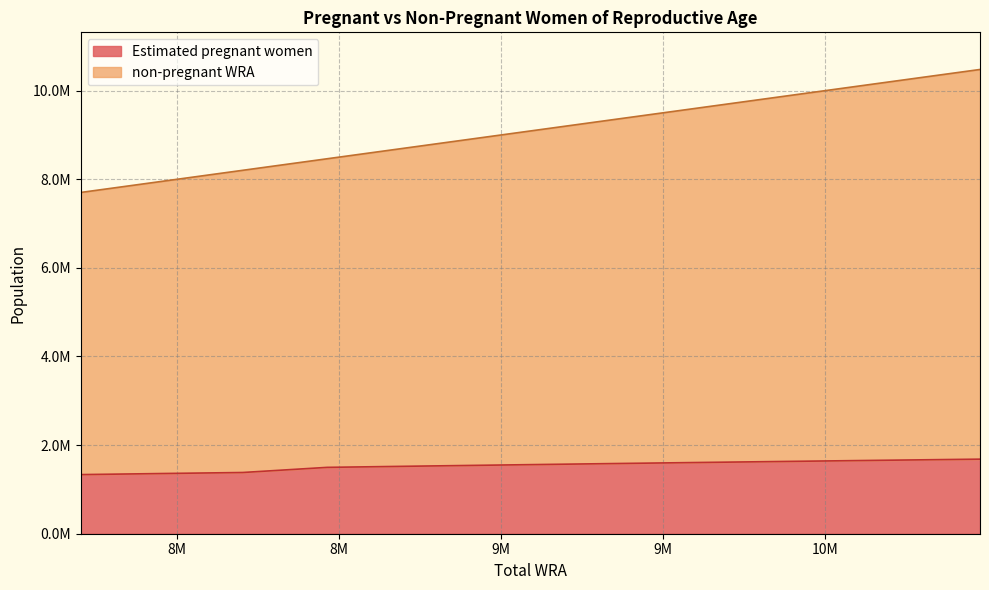

The Estimated pregnant women series shows 1551692.0 at 9011000. True or false?

True